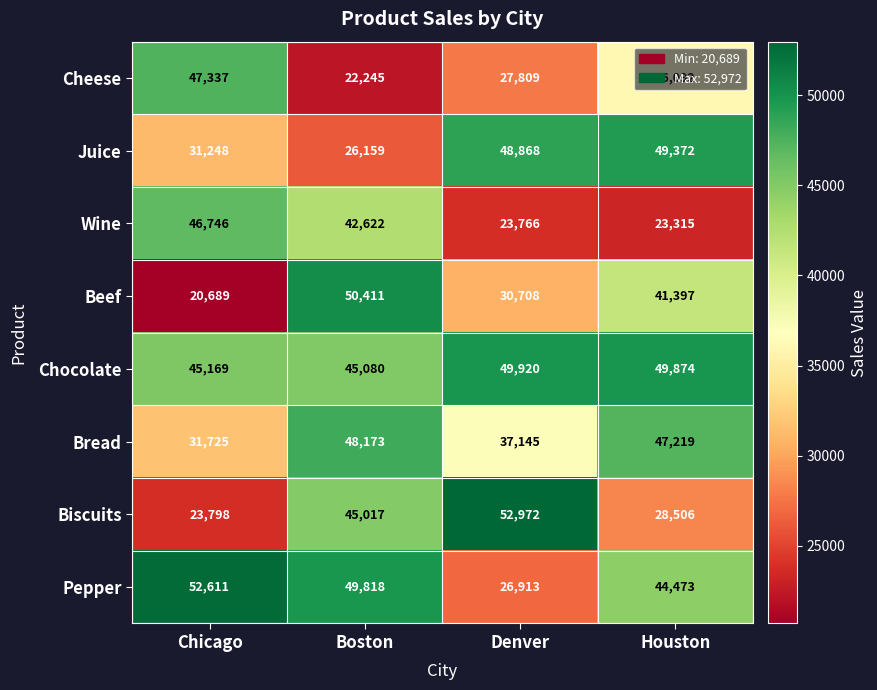

What is the sum of the Cheese values at Denver and Boston?

50054